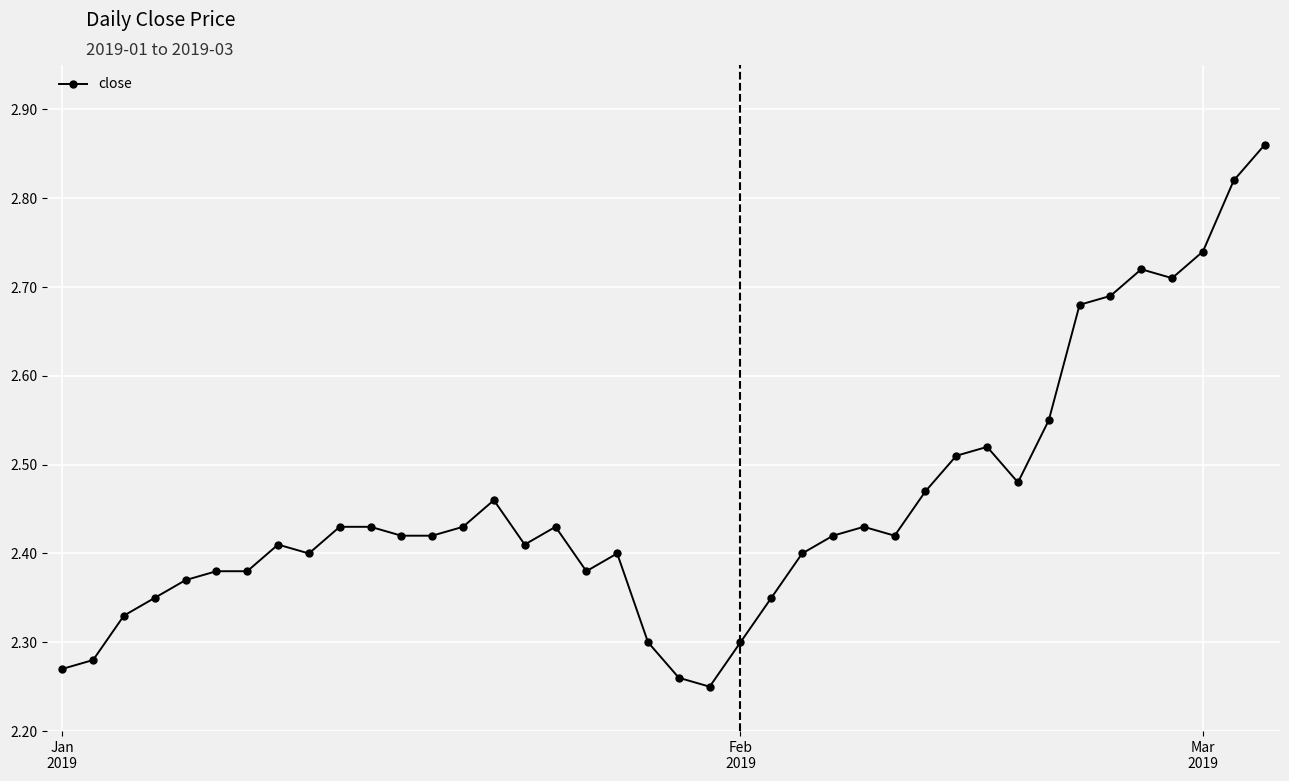

Count the values in the range 2 to 3.

40